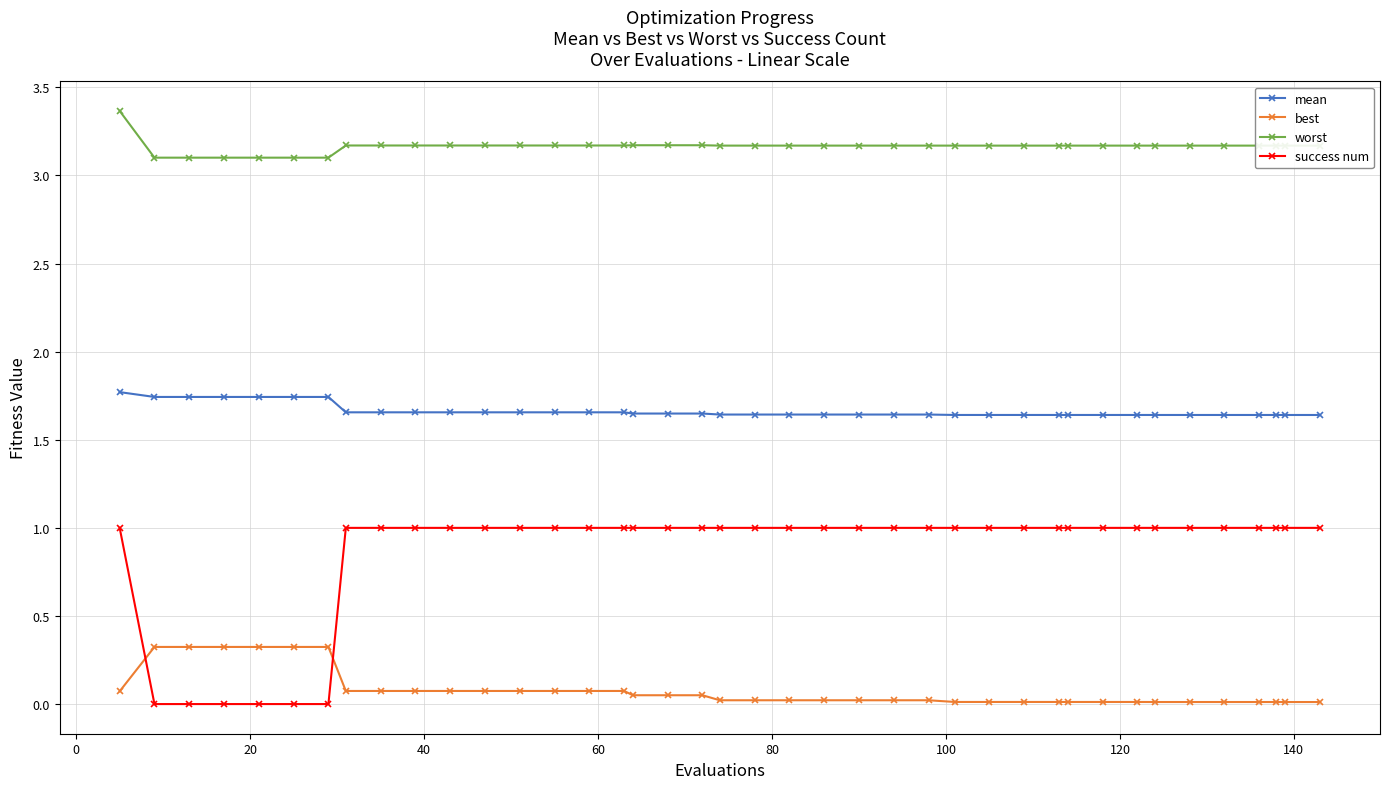

List the series in order of their overall mean, highest first.

worst, mean, success num, best